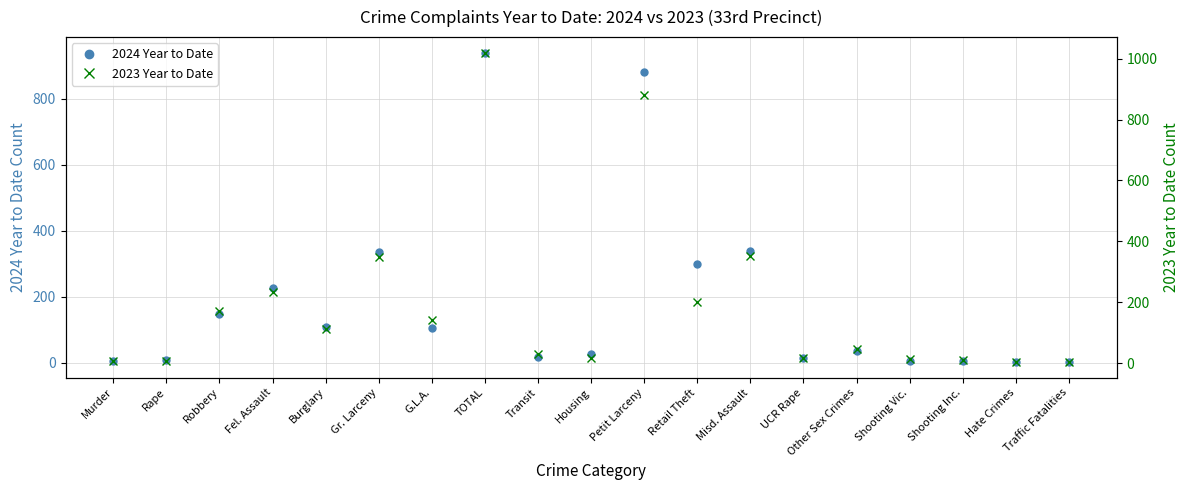

List the series in order of their peak value, highest first.

2023 Year to Date, 2024 Year to Date